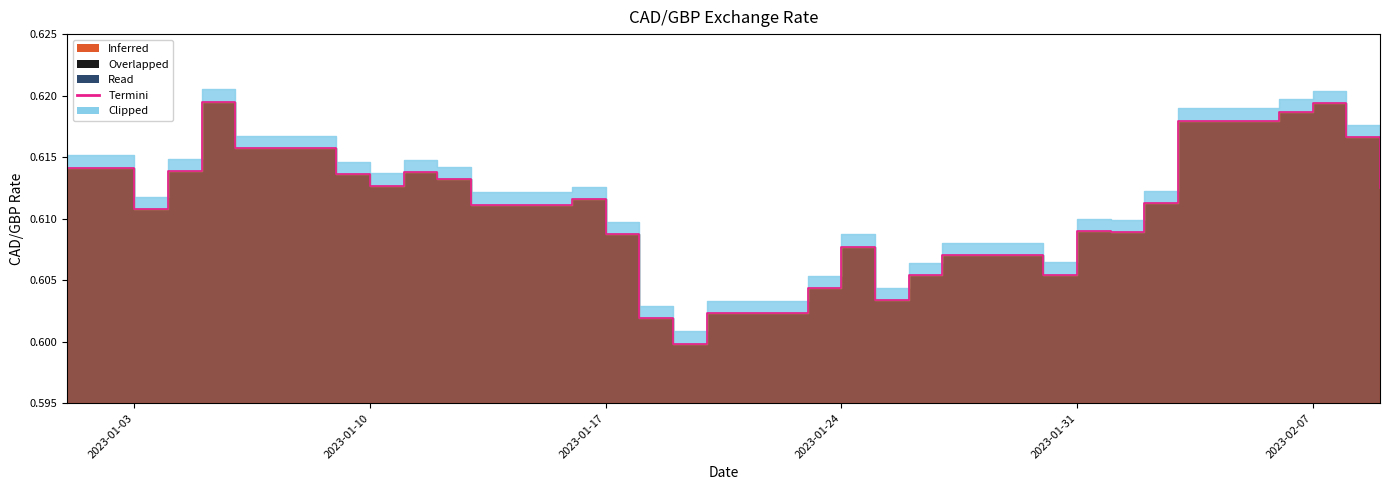

True or false: the data has more than 2 interior local peaks.

True